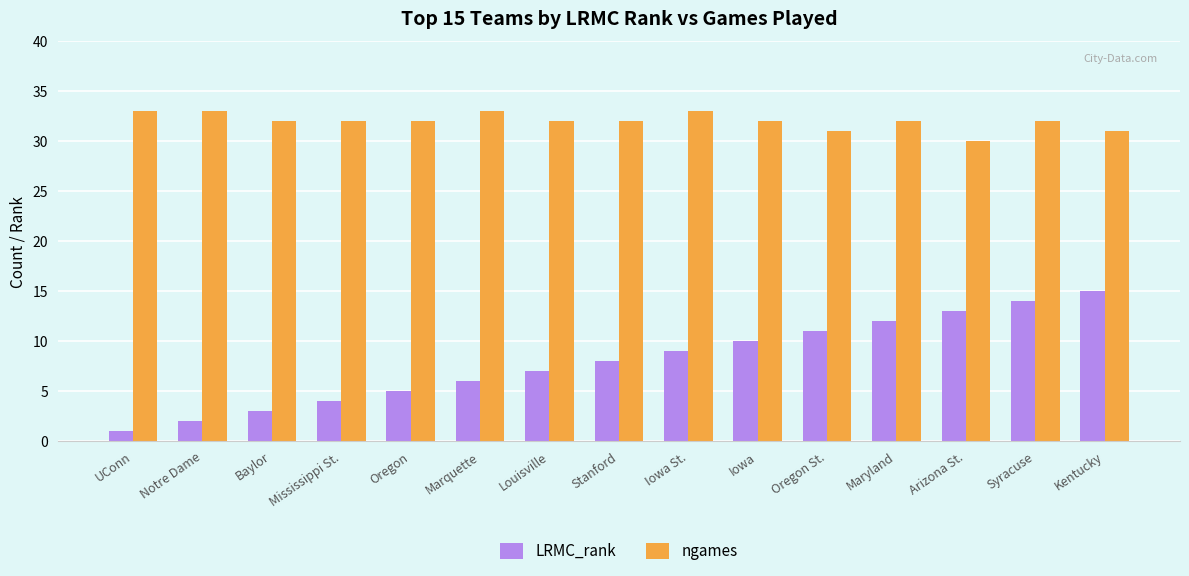

Rank the series by their maximum value, from highest to lowest.

ngames, LRMC_rank